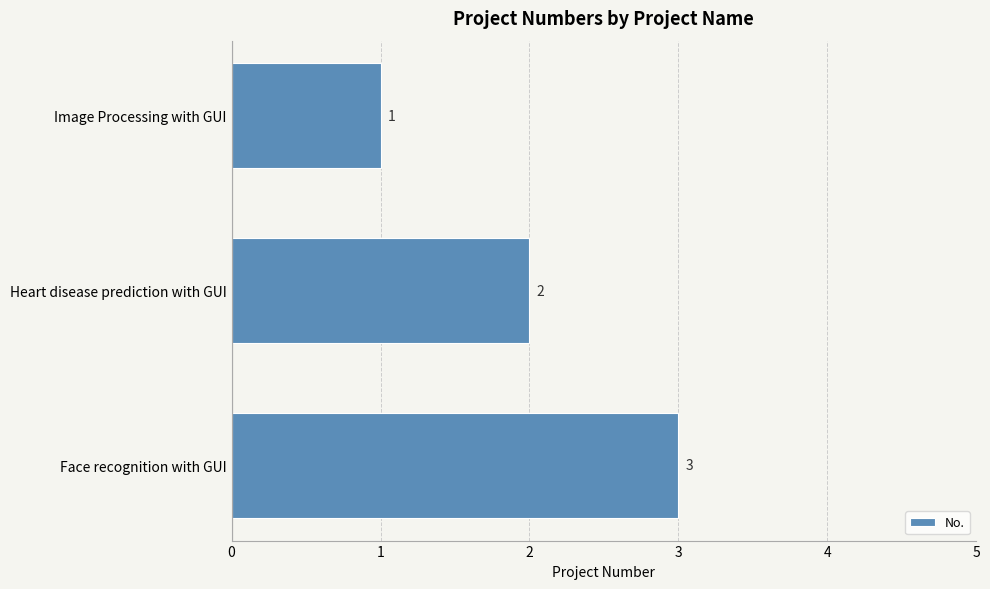

Which has a higher value, Face recognition with GUI or Heart disease prediction with GUI?

Face recognition with GUI